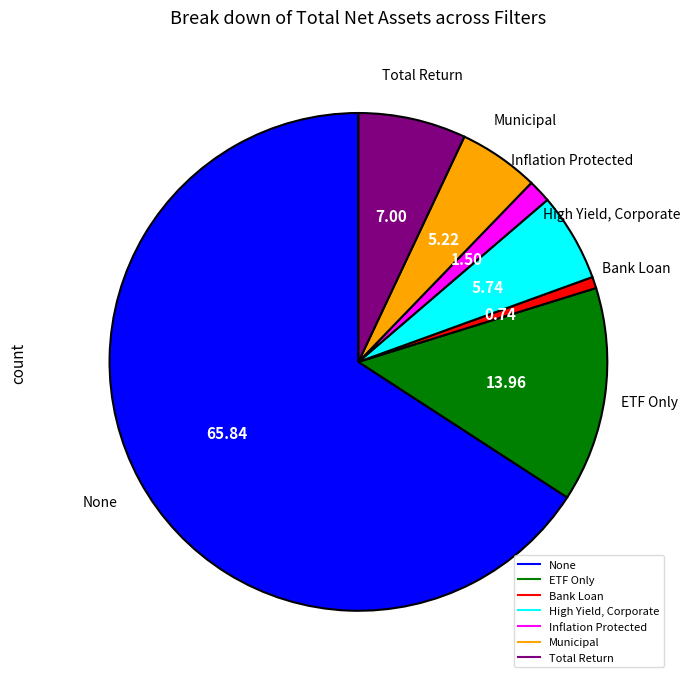

Do ETF Only and Total Return together represent more than half of the pie?

No